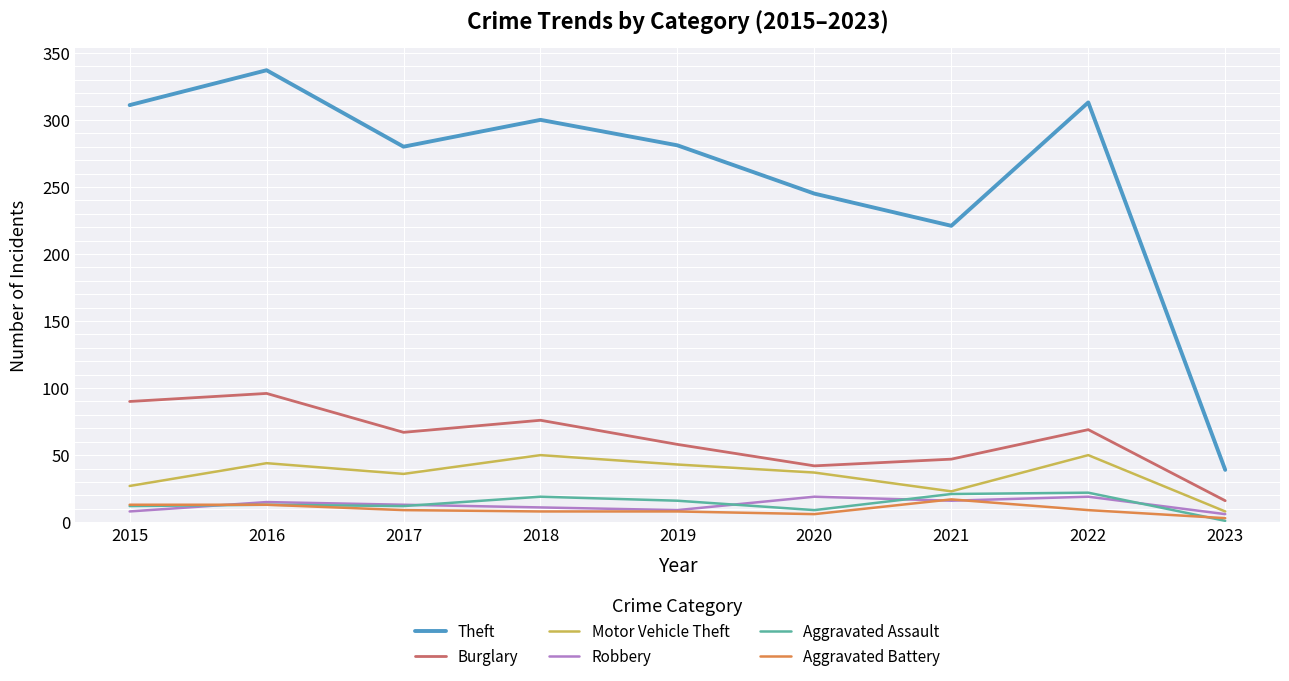

What value does the Motor Vehicle Theft series have at 2019?

43